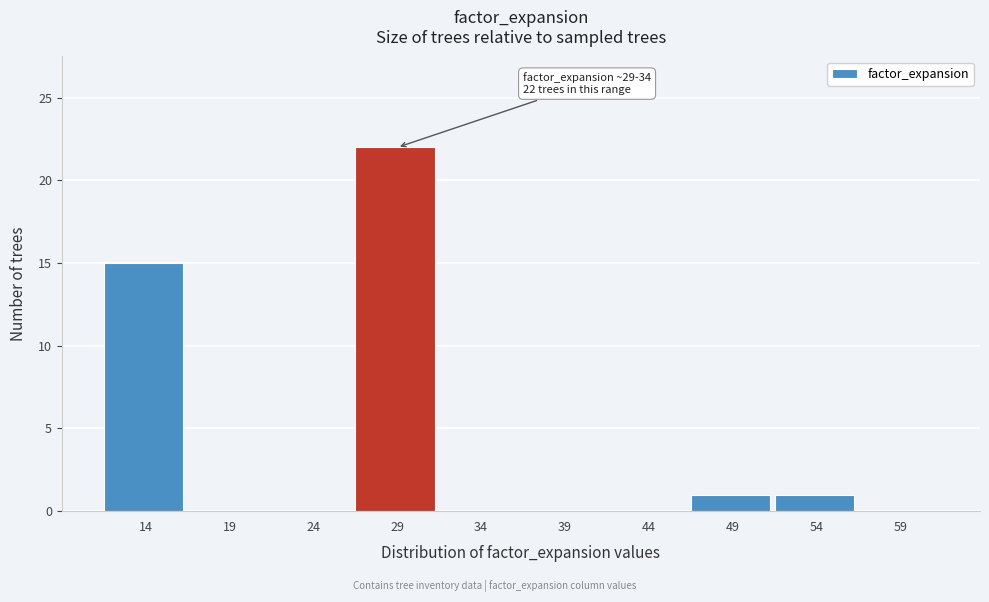

Reading left to right, list all the values displayed in this chart.

14=15	19=0	24=0	29=22	34=0	39=0	44=0	49=1	54=1	59=0